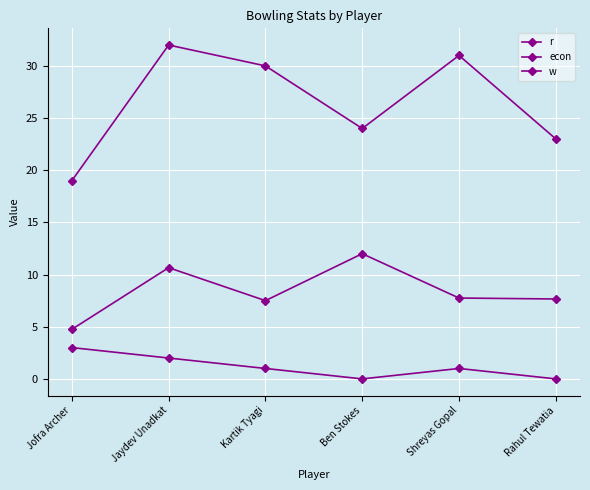

In econ, how many points are lower than both neighbors (excluding endpoints)?

1